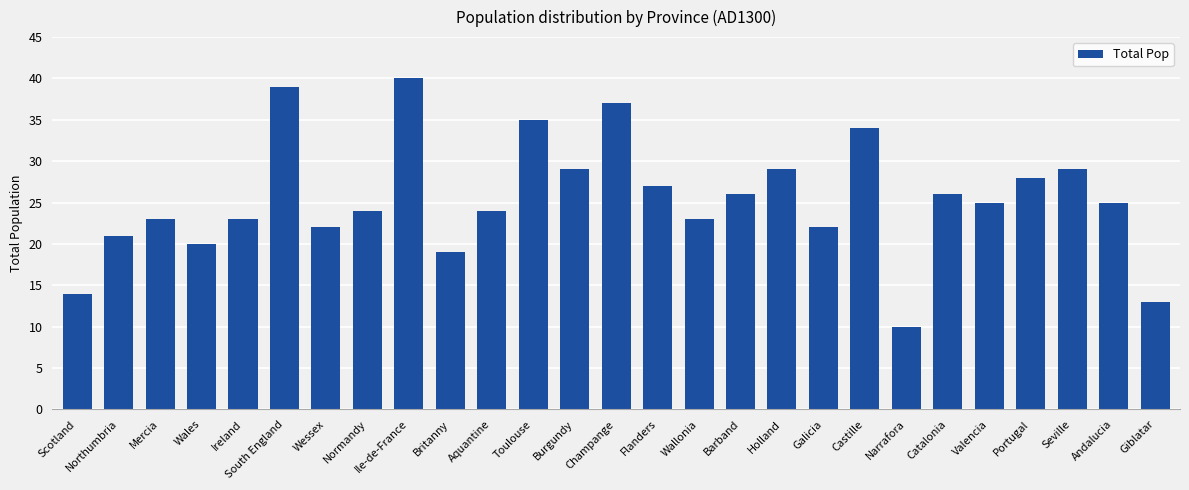

What value does the data have at Narrafora, to the nearest 10?

10